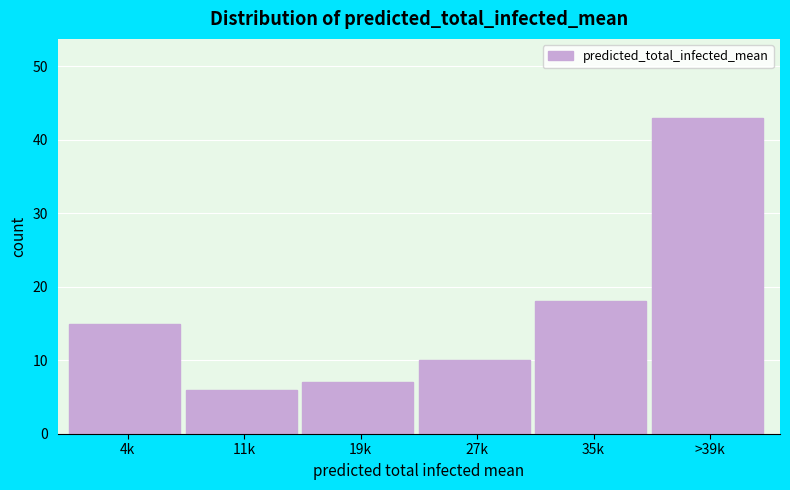

Reading left to right, list all the values displayed in this chart.

15	6	7	10	18	43